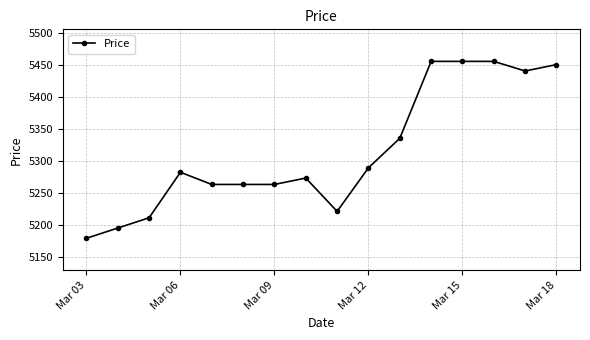

What is the value of the 14th point from the left?

5455